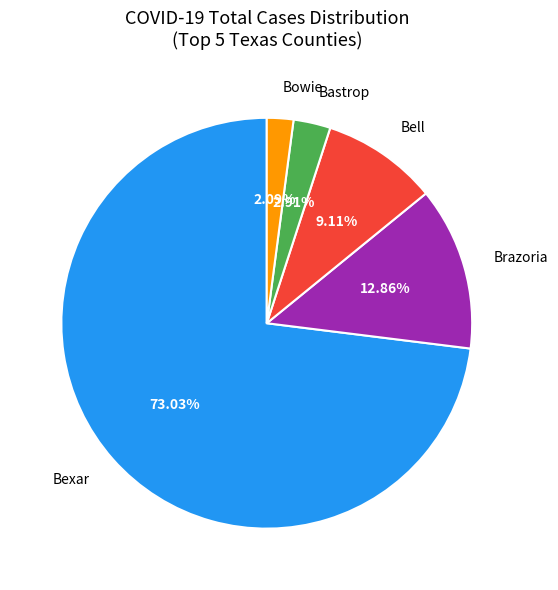

Rank the categories by value from lowest to highest.

Bowie, Bastrop, Bell, Brazoria, Bexar